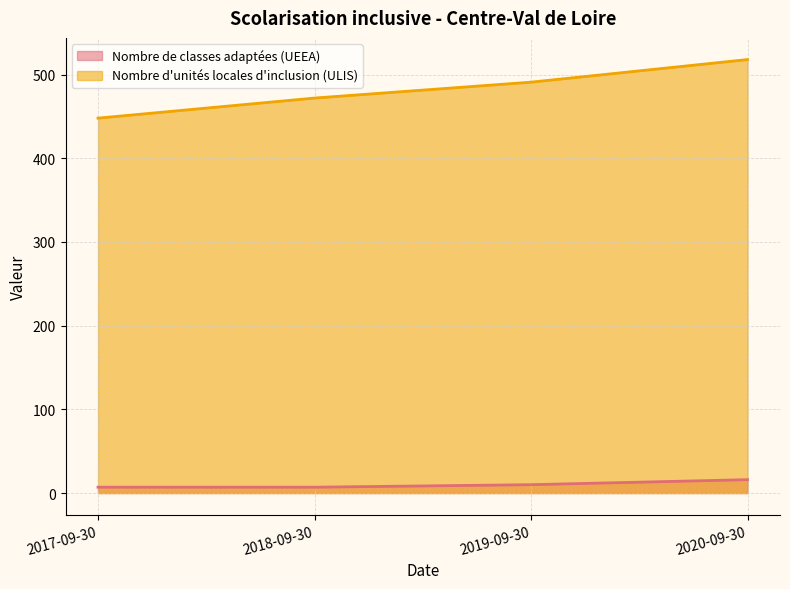

Is the value of Nombre d'unités locales d'inclusion (ULIS) at 2019-09-30 greater than the value of Nombre de classes adaptées (UEEA) at 2020-09-30?

Yes